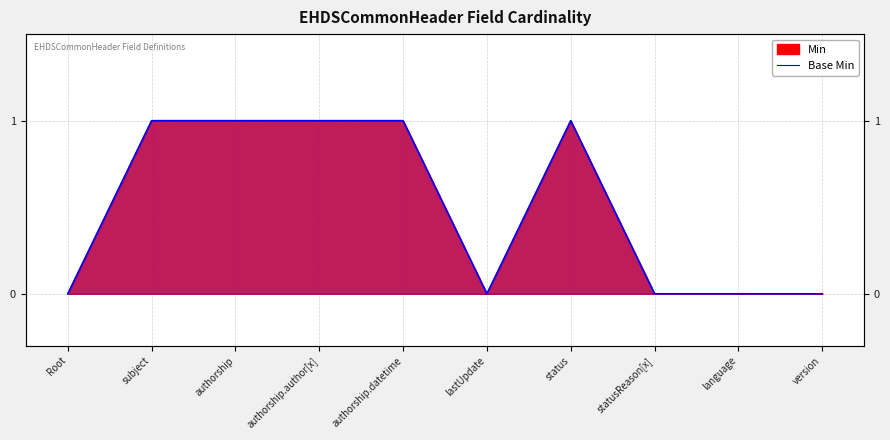

Reading left to right, list all the values displayed in this chart.

Min: 0	1	1	1	1	0	1	0	0	0
Base Min: 0	1	1	1	1	0	1	0	0	0